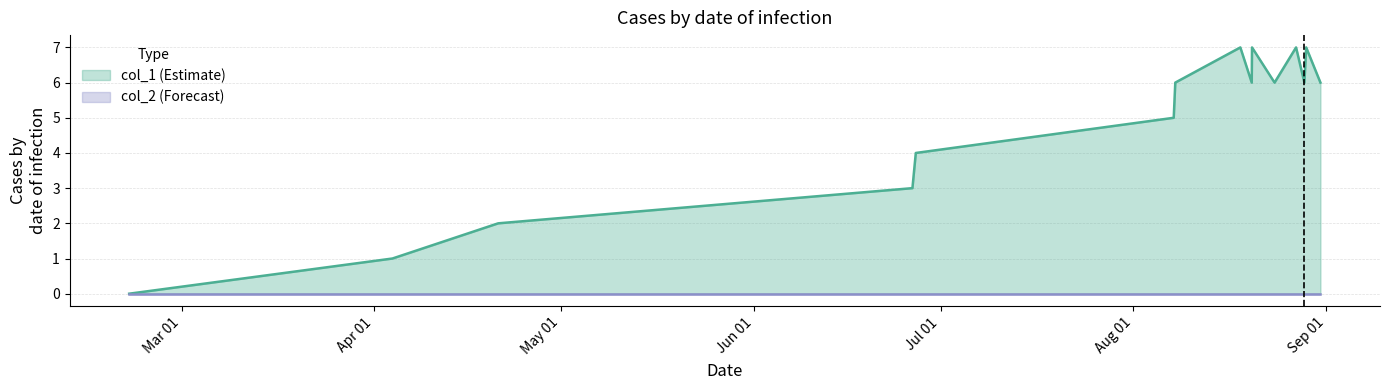

How many lines are shown in the chart?

2